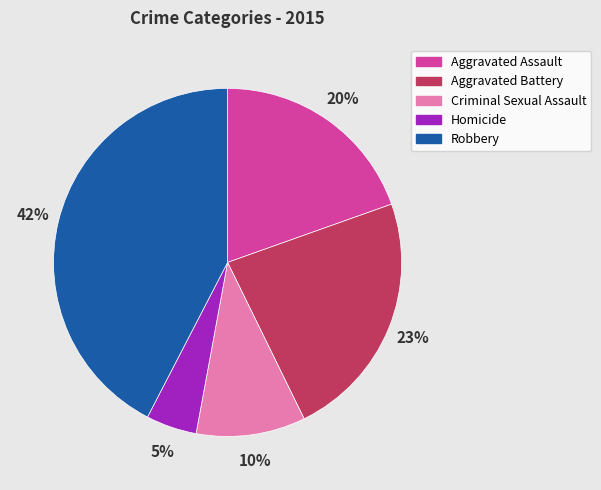

Which slice is the smallest?

Homicide